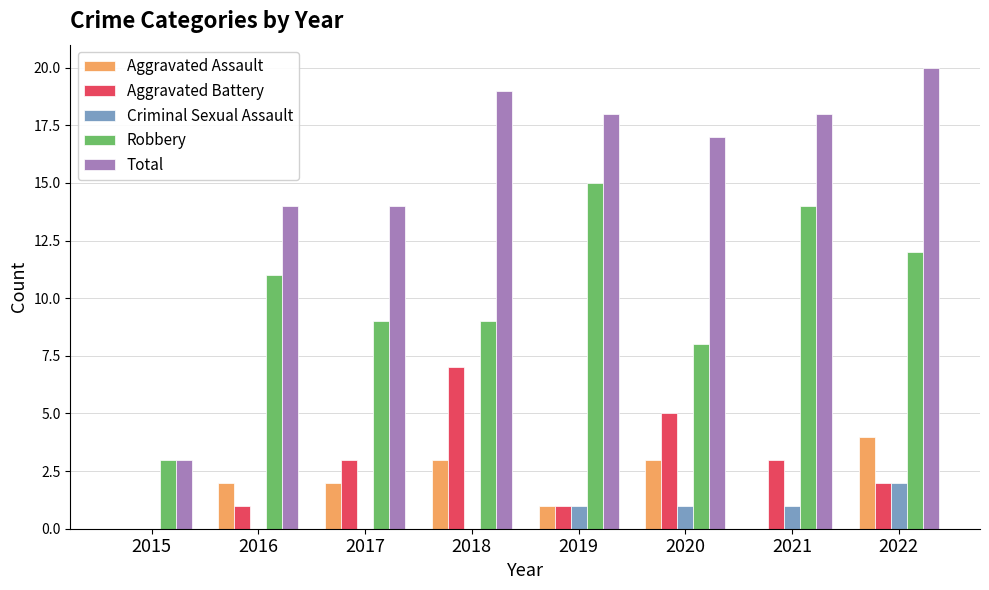

At which category is the sum across all series the highest?

2022